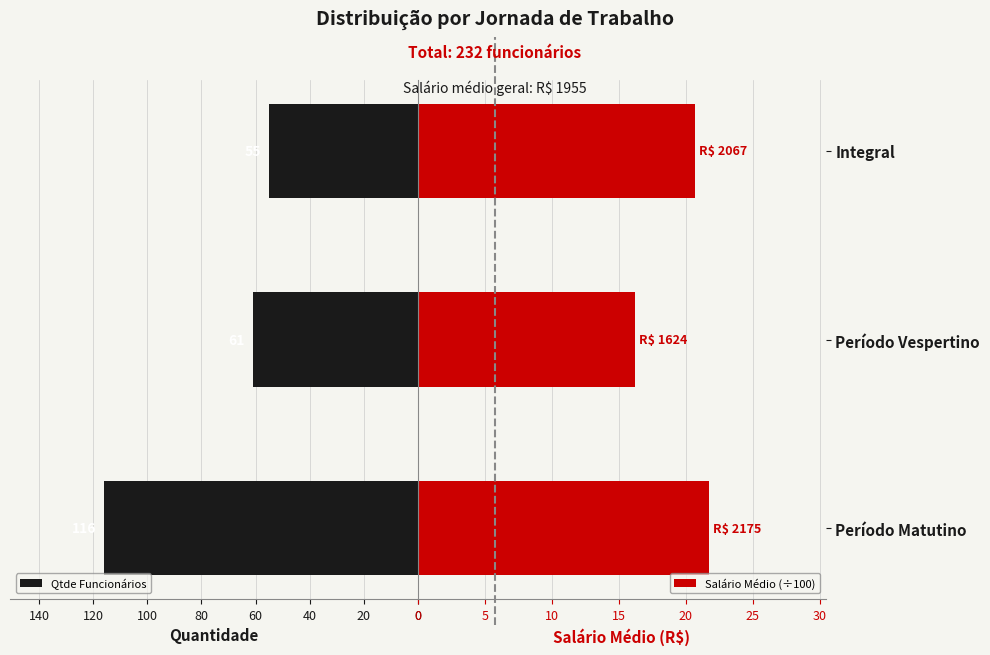

Does the chart contain any negative values?

No